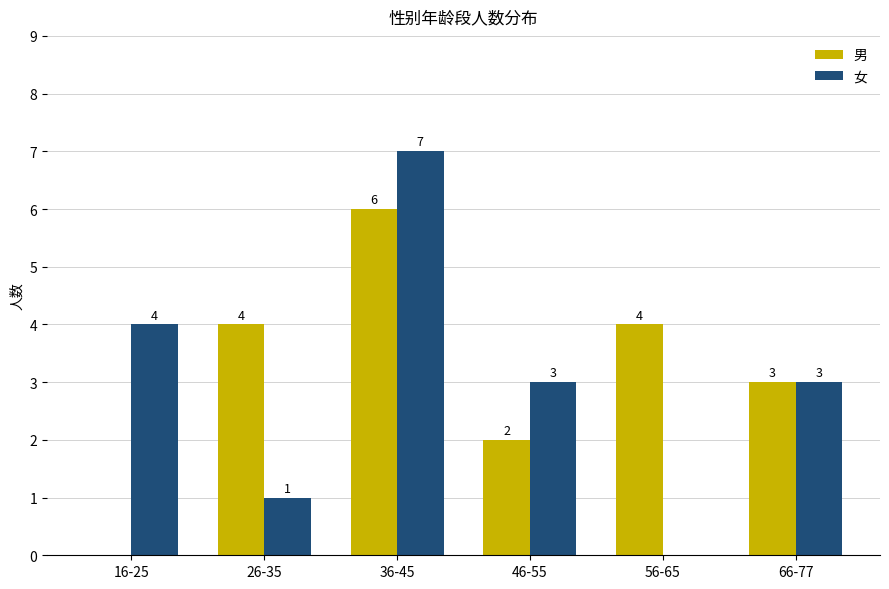

What is the maximum value shown in the chart?

7